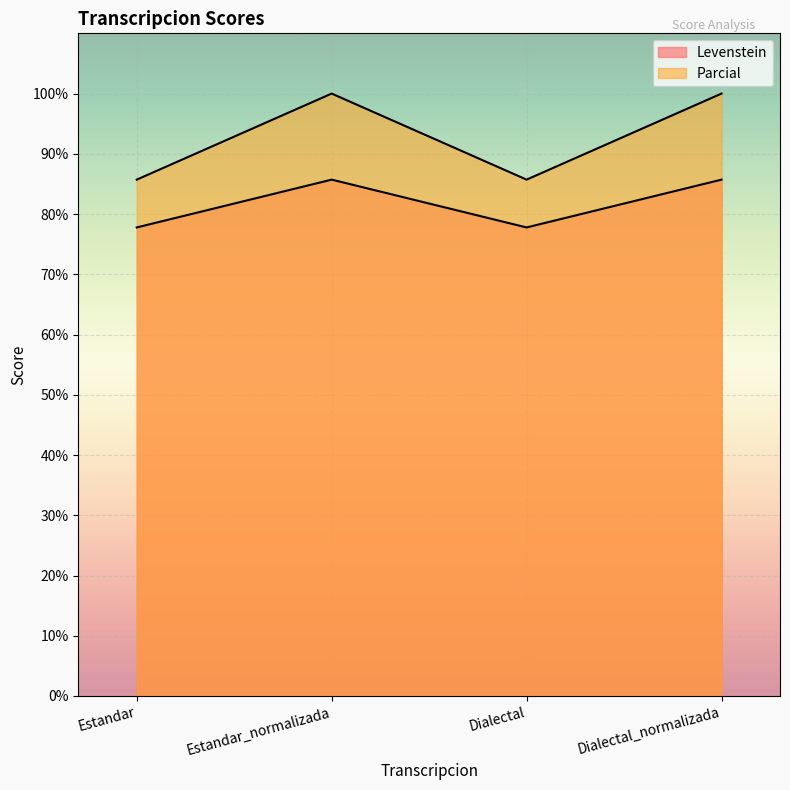

Between Estandar and Estandar_normalizada, which is larger?

Estandar_normalizada